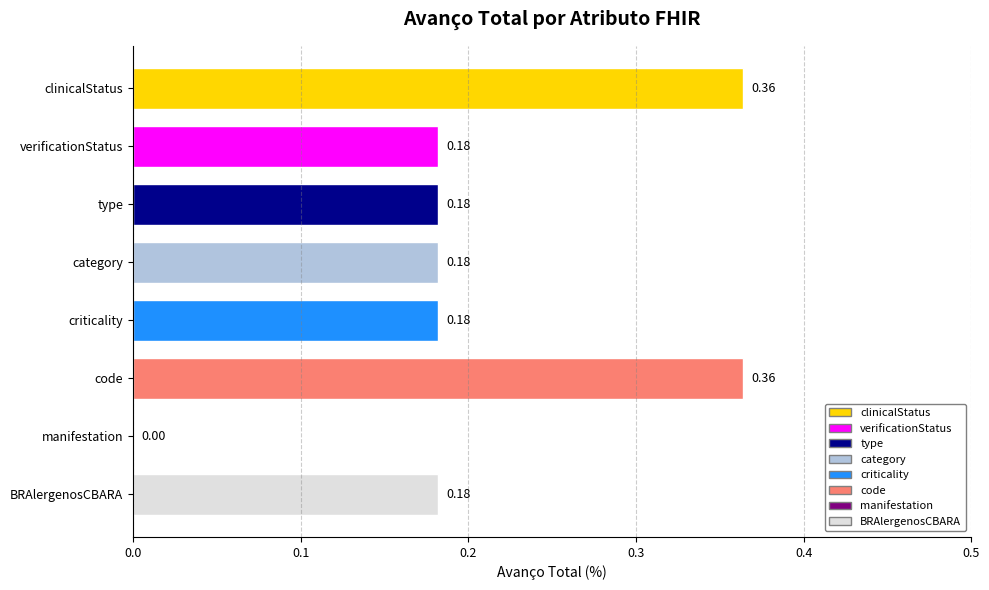

What is the sum of all values?

1.6